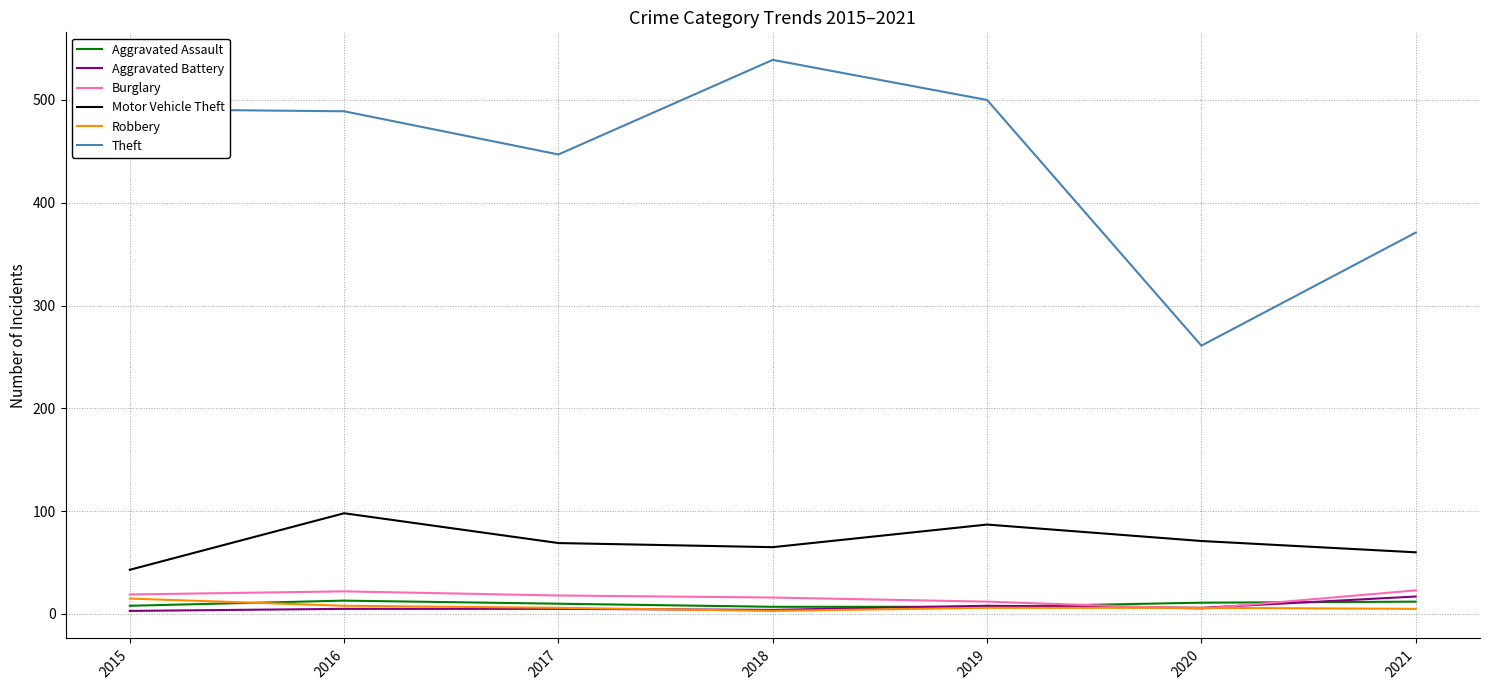

Which series has the largest total across all categories?

Theft